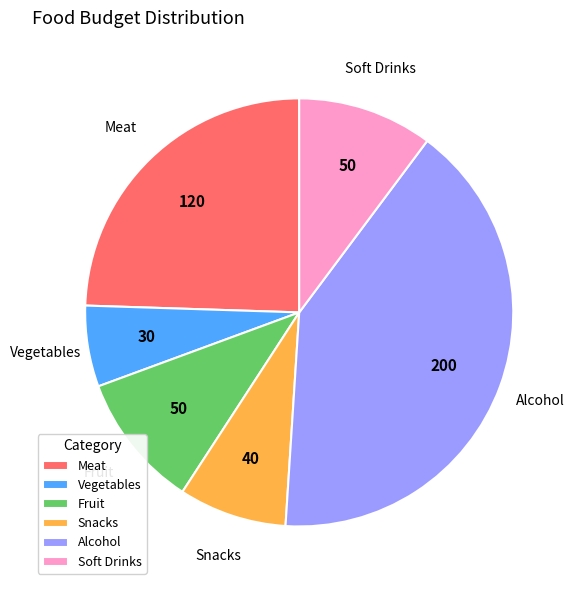

Does Alcohol represent more than half of the total?

No